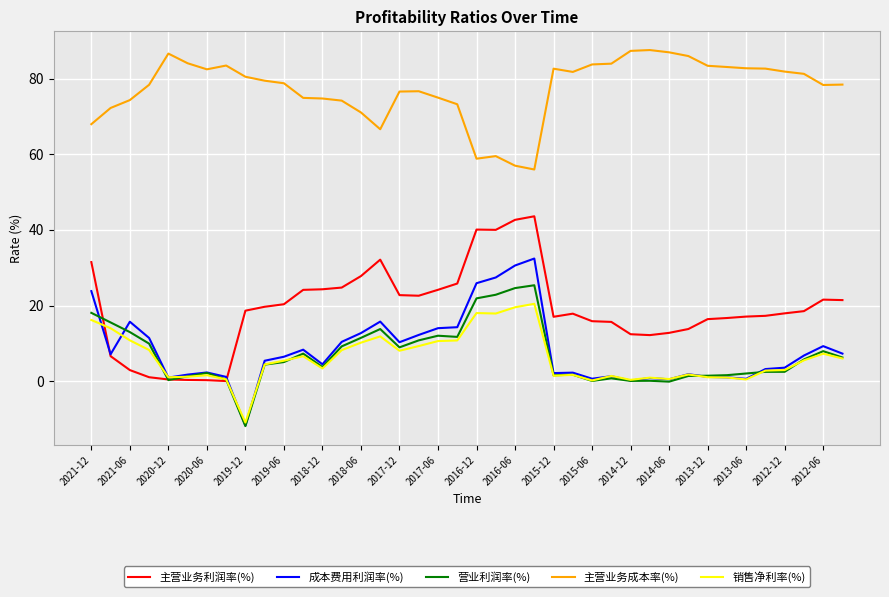

What is the smallest value displayed?

-11.9